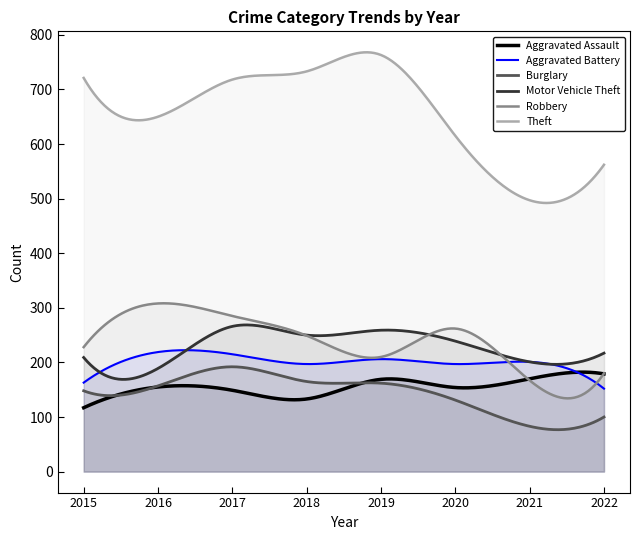

At which category does Motor Vehicle Theft reach its first local peak?

2017